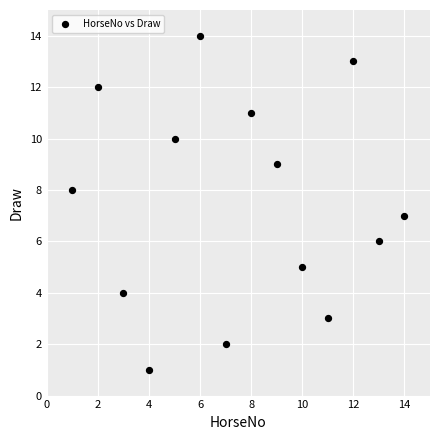

What is the range of Y values (max minus min)?

13